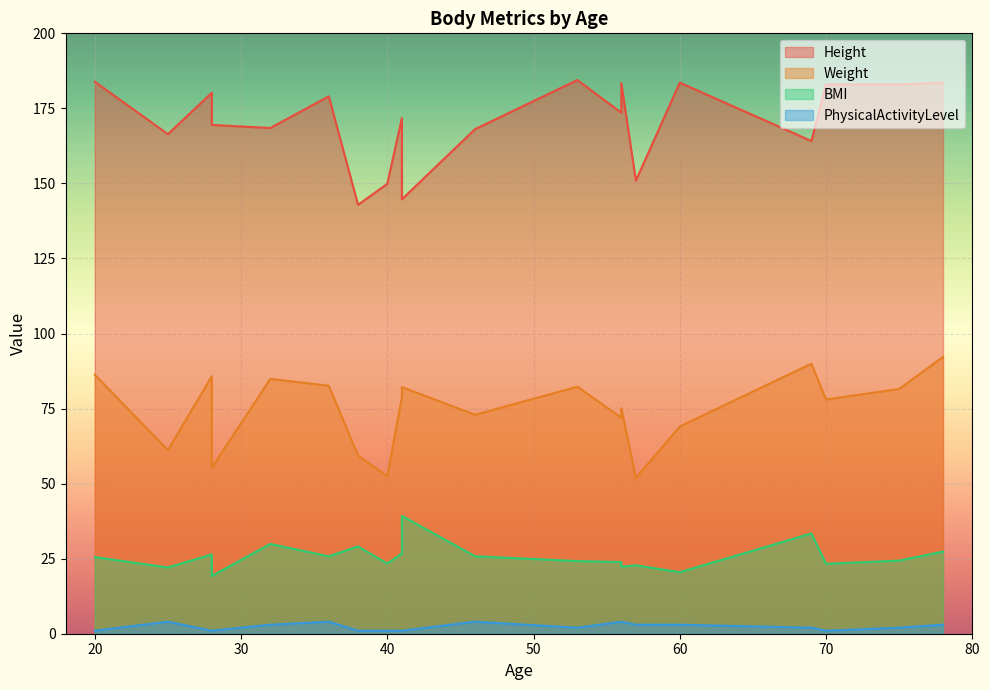

Is the value of Weight at 56 greater than the value of PhysicalActivityLevel at 75?

Yes